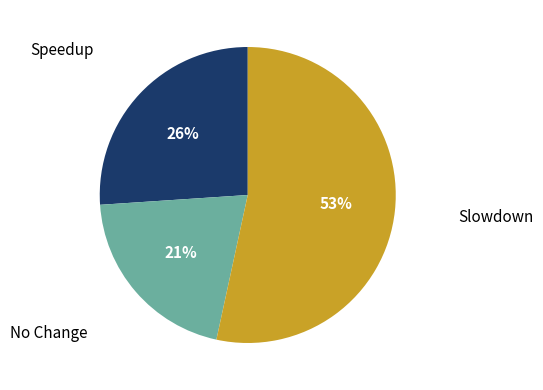

Is there any slice that represents more than half of the pie?

Yes